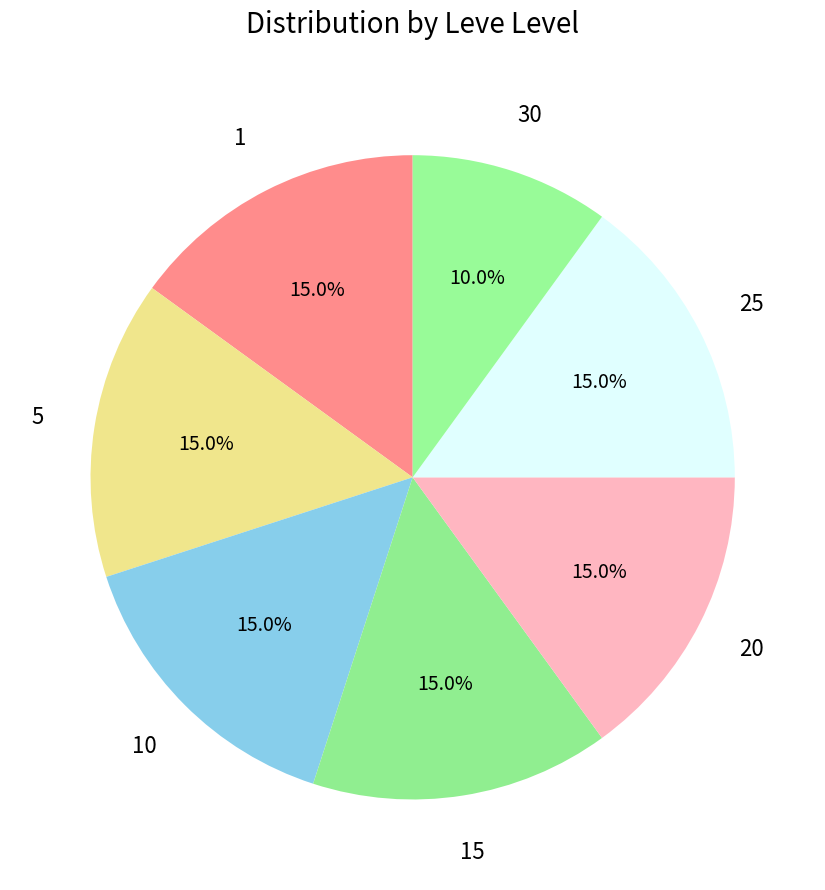

How many segments does this pie chart have?

7